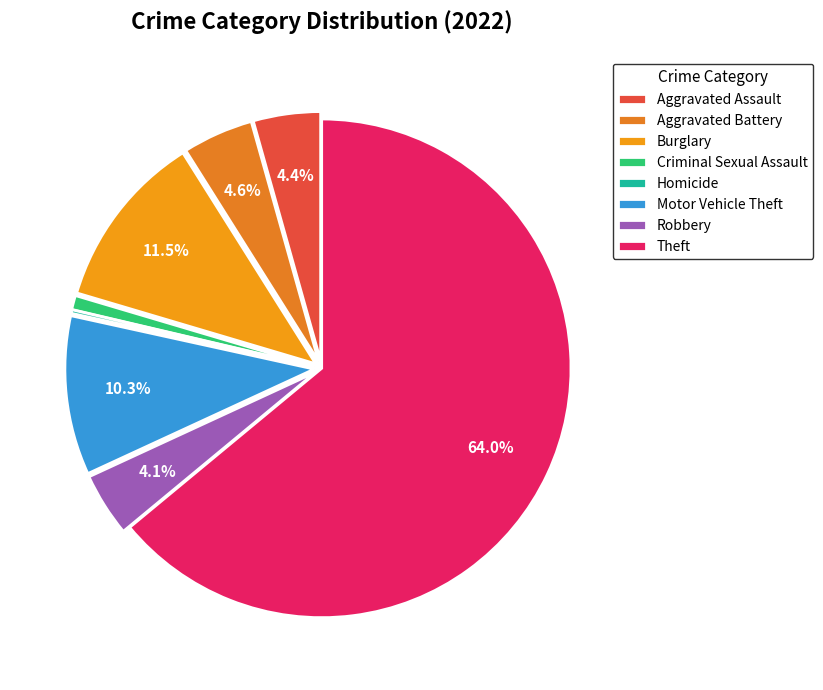

Does Burglary account for over 50% of the chart?

No